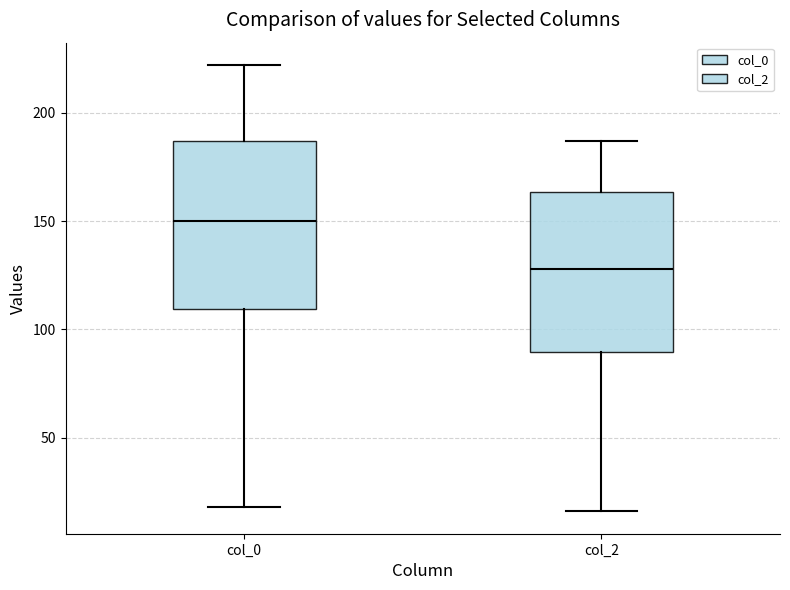

Reading left to right, transcribe this box plot: for each box, give where its median line is, the range the box spans, and where its two whiskers end, as read against the y-axis. The values are not printed on the chart, so give them approximately, as read against the axis.

col_0: median 150, box 110 to 185, whiskers 20 to 220
col_2: median 130, box 90 to 165, whiskers 15 to 185